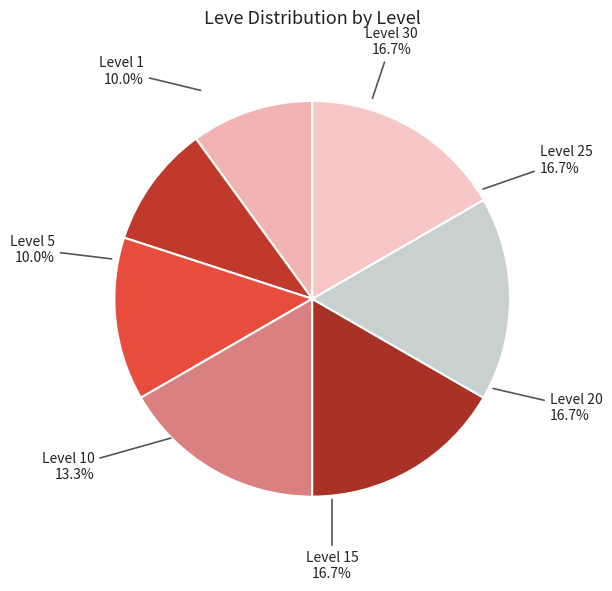

To the nearest percent, what portion does Level 20 represent?

17%